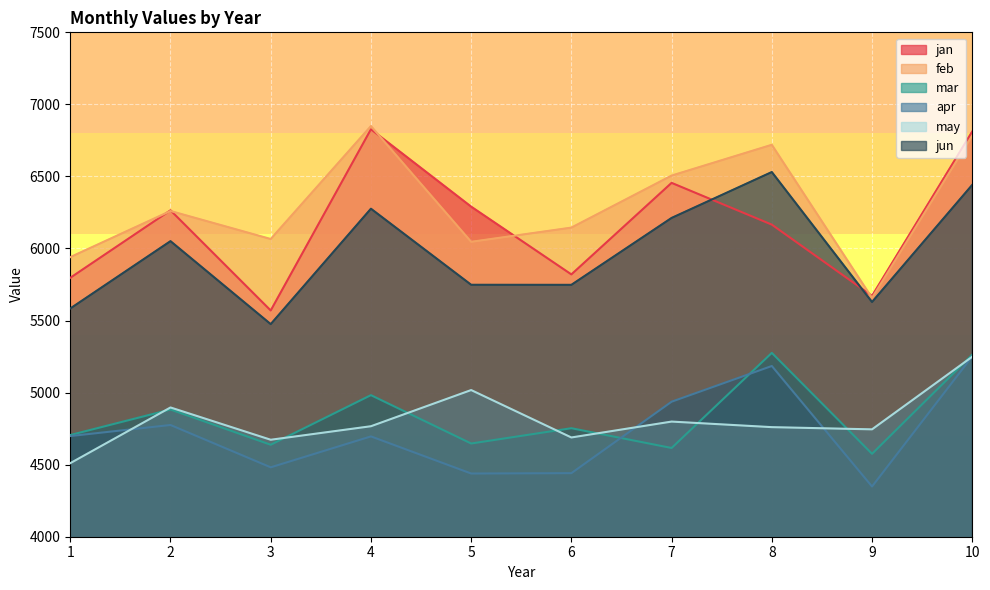

What is the spread (max minus min) of values at 1?

1429.7